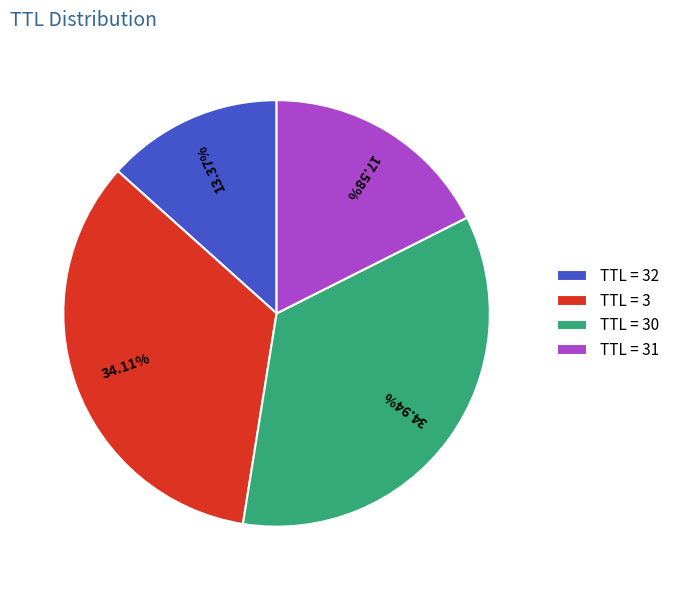

Is there any slice that represents more than half of the pie?

No